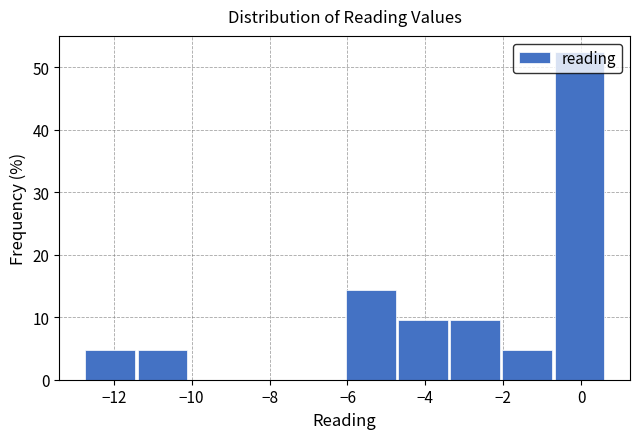

What is the height of the bar covering -0.8 to 0.6 on the x-axis? Neither the bar edges nor the heights are printed on the chart, so give them approximately, as read against the axes.

52